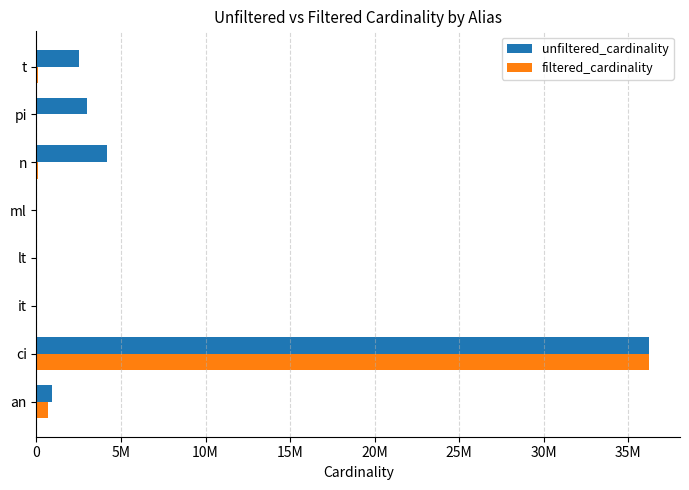

At how many categories does at least one series exceed 13239855?

1